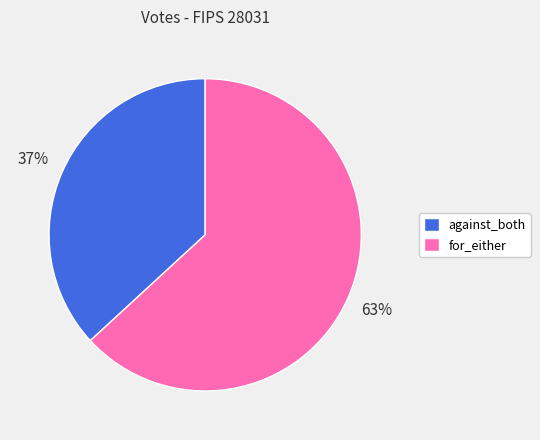

Combined, do for_either and against_both account for over 50%?

Yes